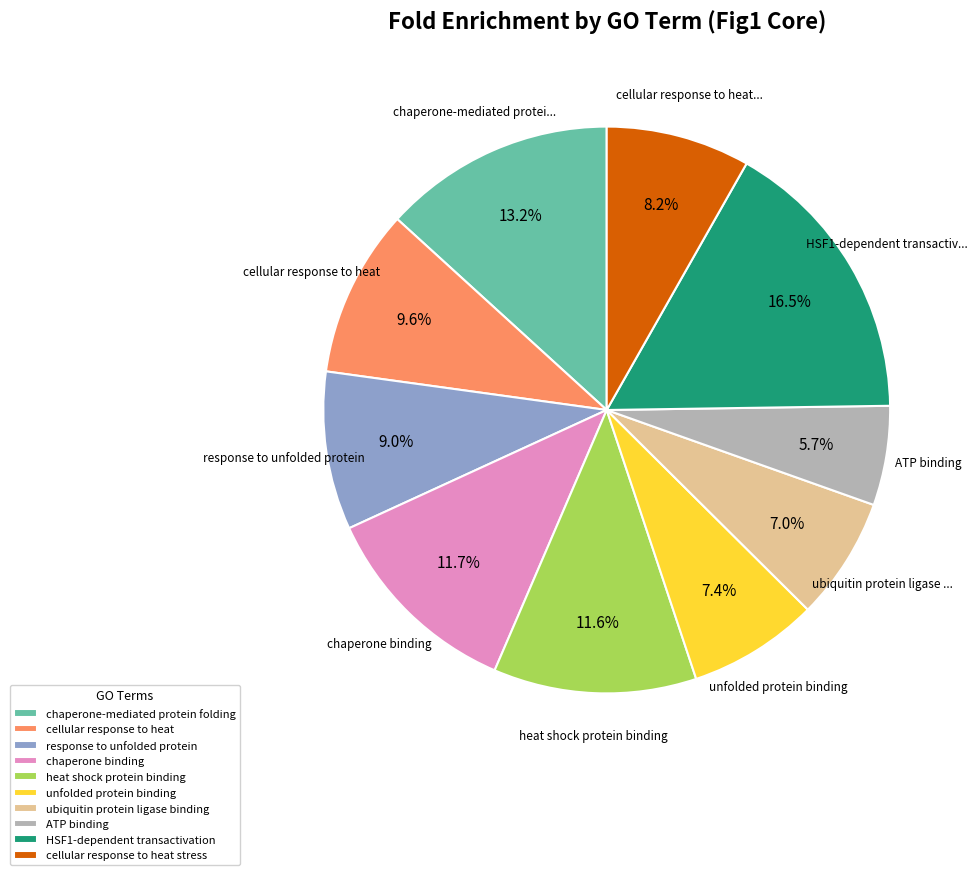

How many segments does this pie chart have?

10